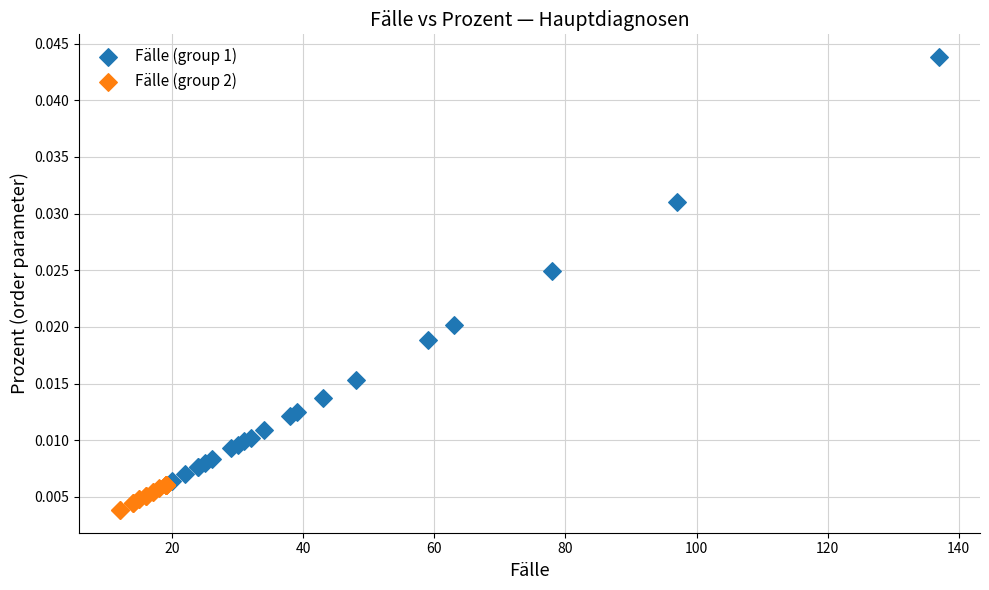

Which series contains the highest Y value?

Fälle (group 1)